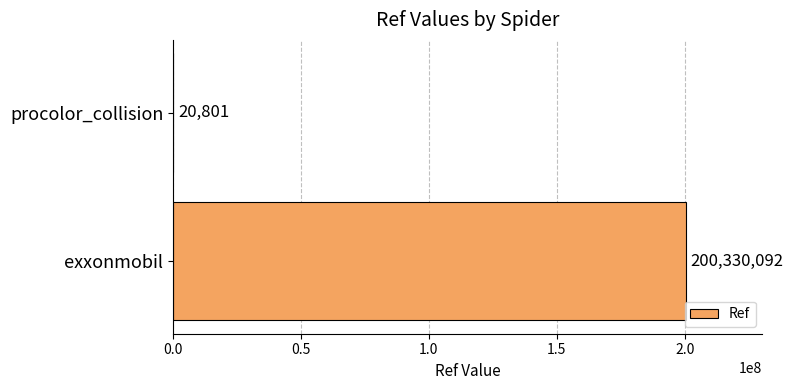

Are the bars horizontal?

Yes